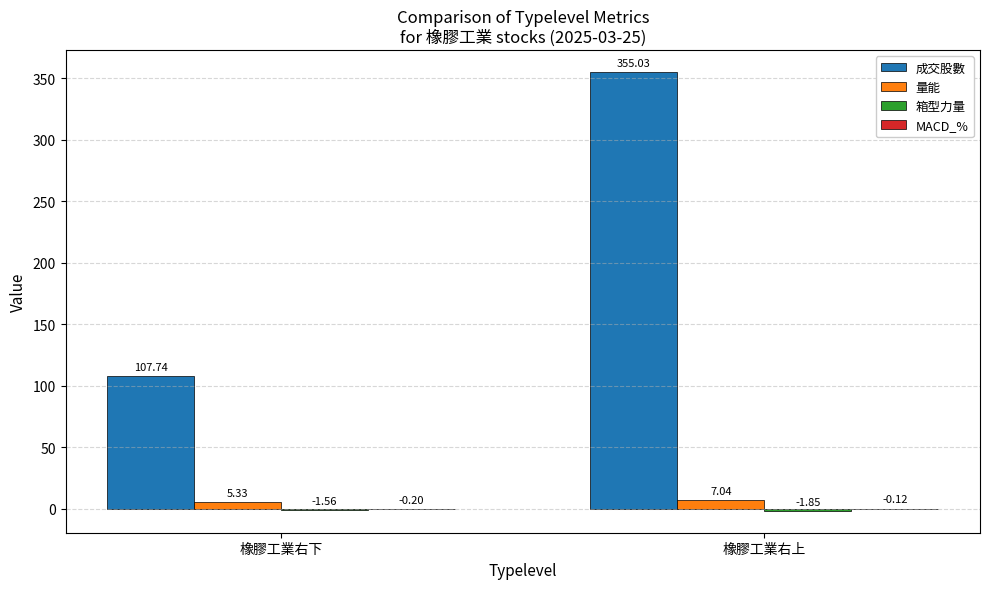

At which category is the sum across all series the highest?

橡膠工業右上